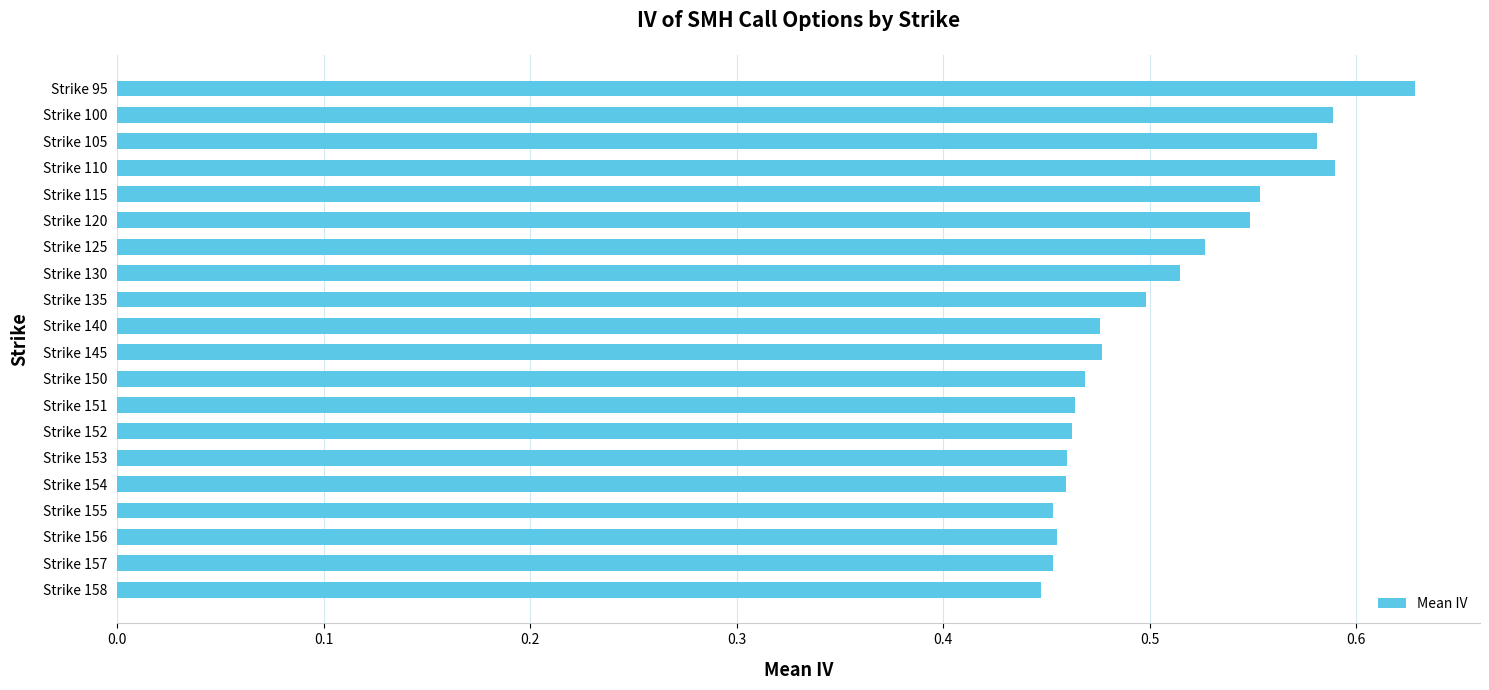

Which has a higher value, Strike 105 or Strike 154?

Strike 105